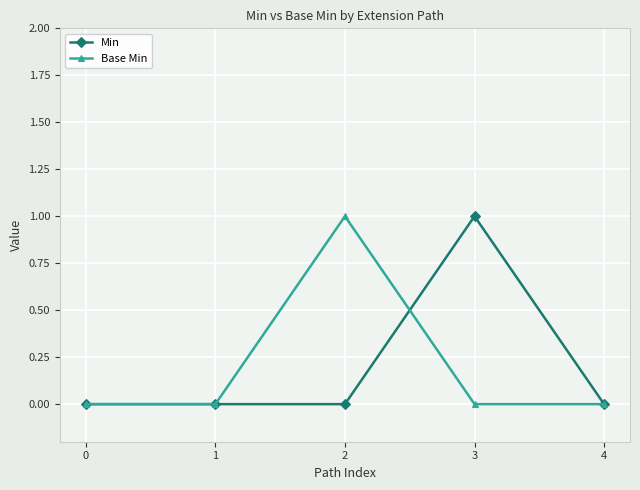

The Base Min series shows 0 at 0. True or false?

True